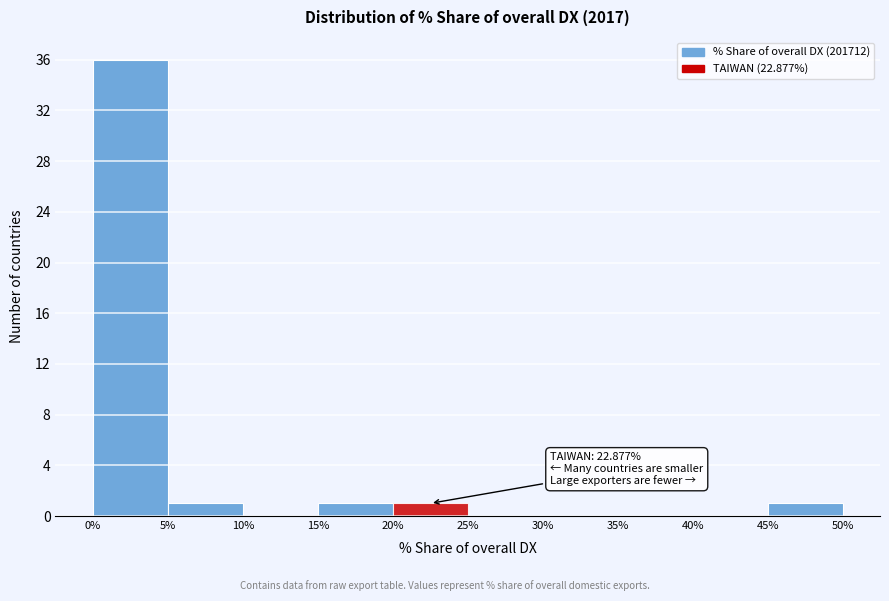

Over which range of the x-axis is the bar tallest?

0% to 5%